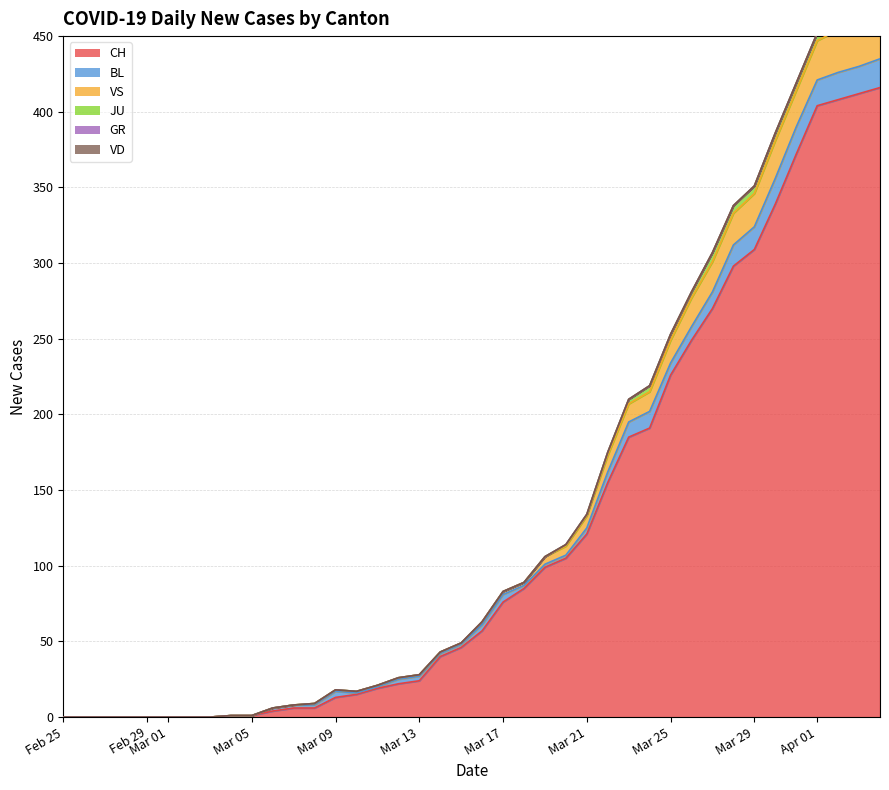

True or false: VS and JU cross at least once.

False